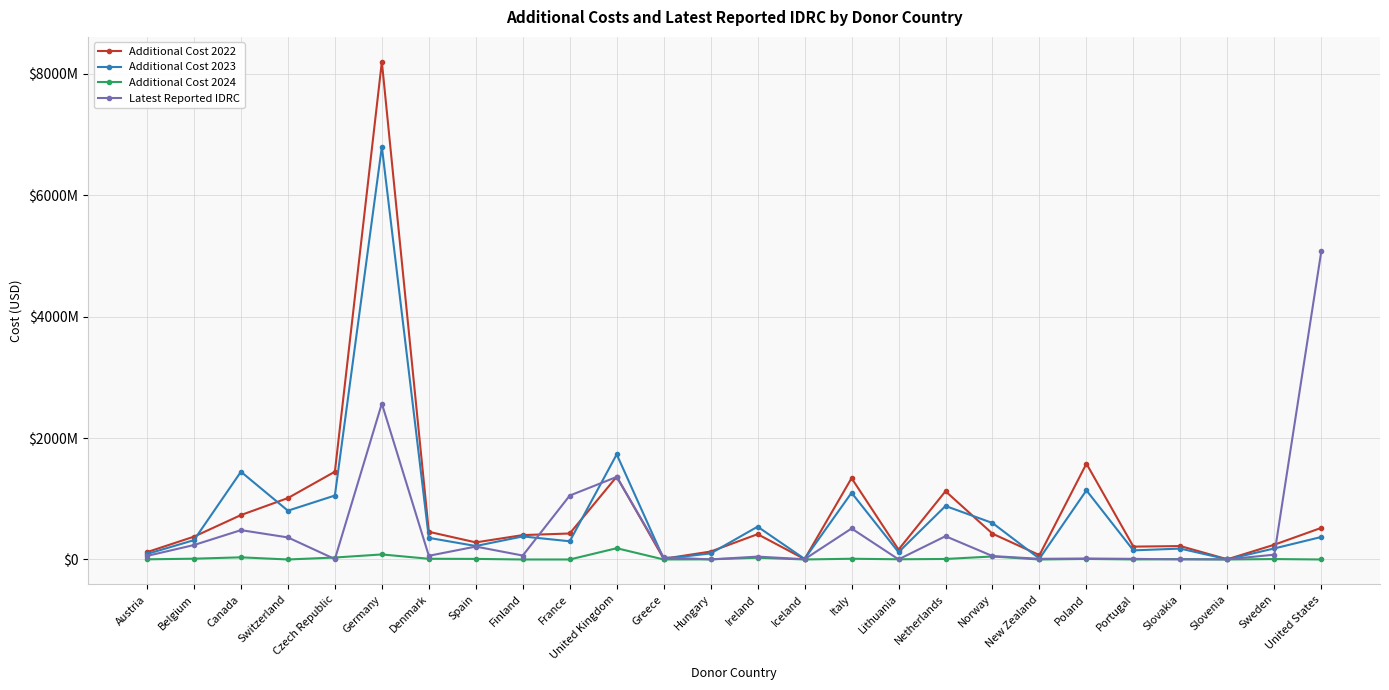

At which label does Additional Cost 2023 first exceed 356135839?

Canada